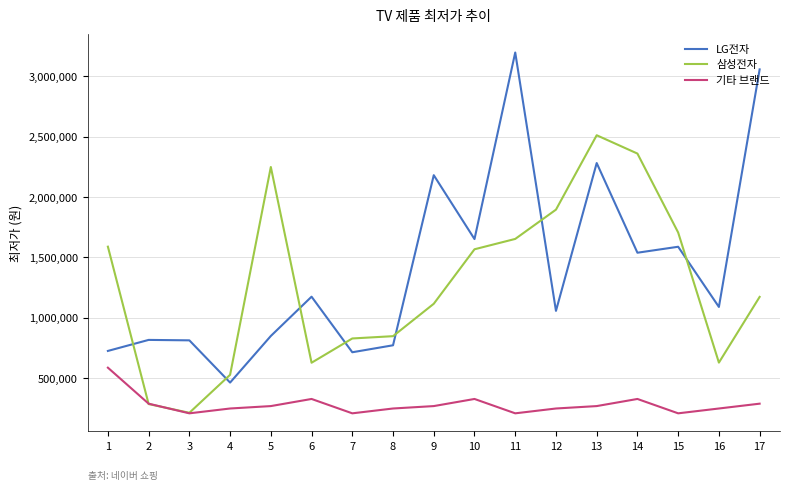

What is the total value across all series at 5?

3367540